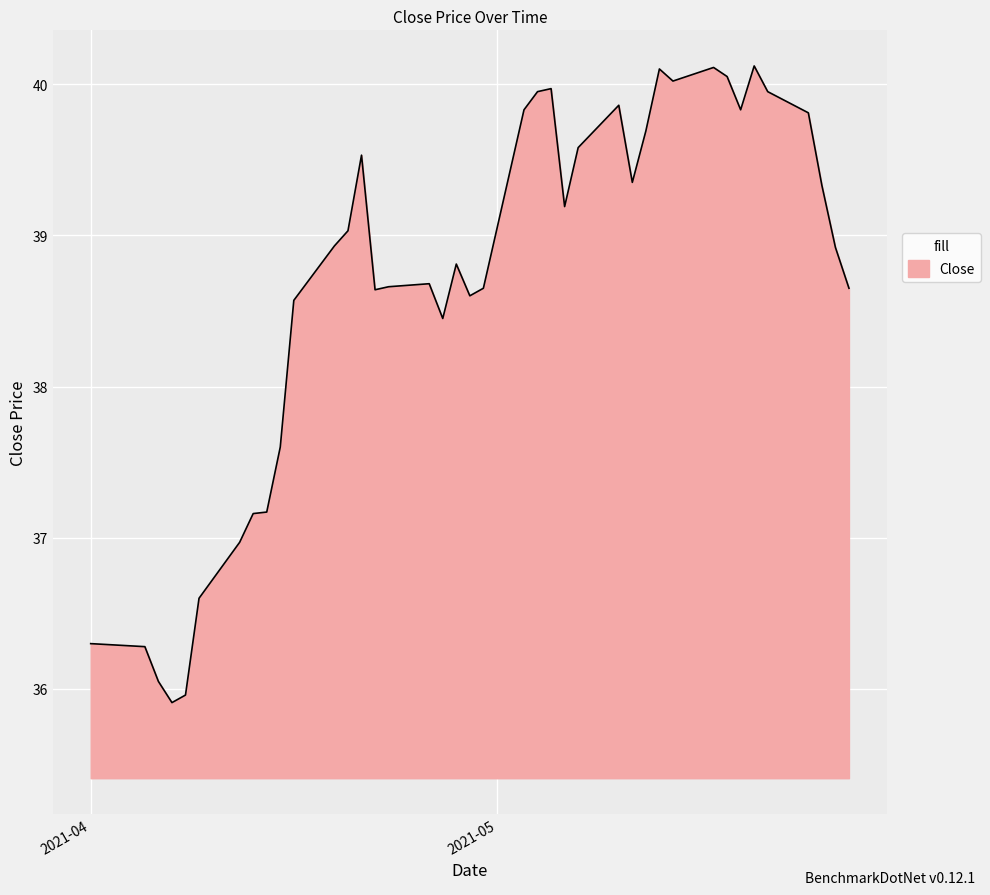

What is the minimum value shown in the chart?

35.9